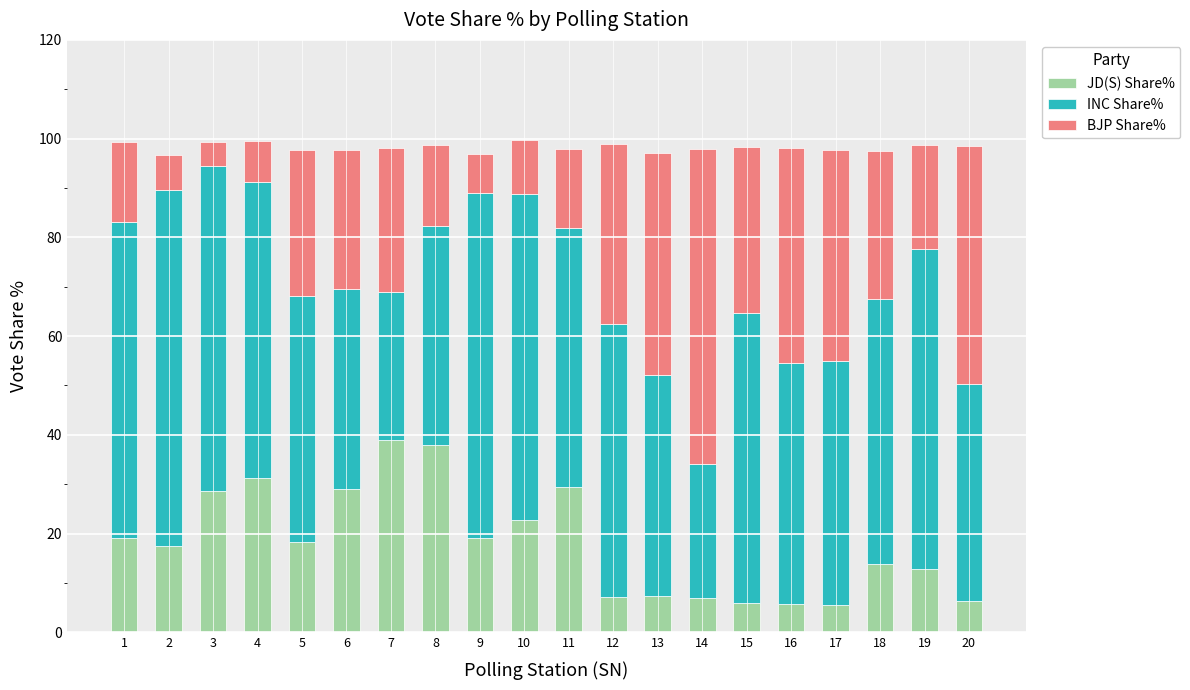

The value of JD(S) Share% at 14 is 6.9. True or false?

True